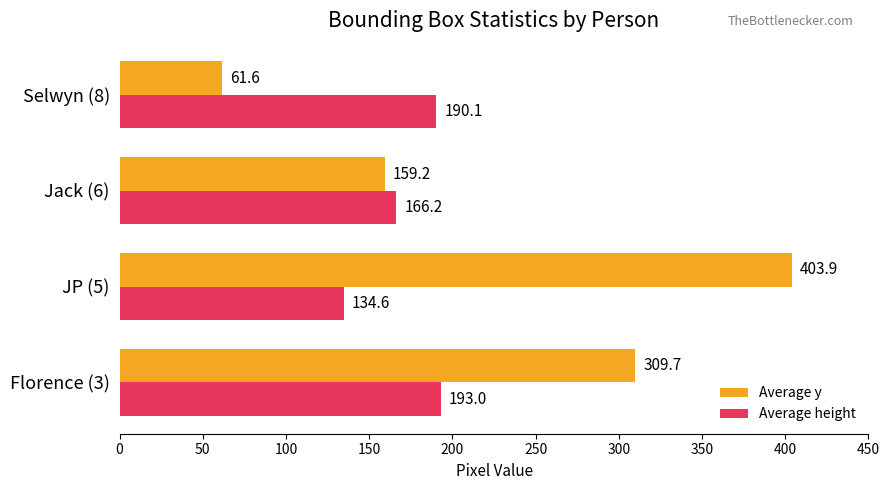

At which category does the chart reach its peak across all series?

JP (5)